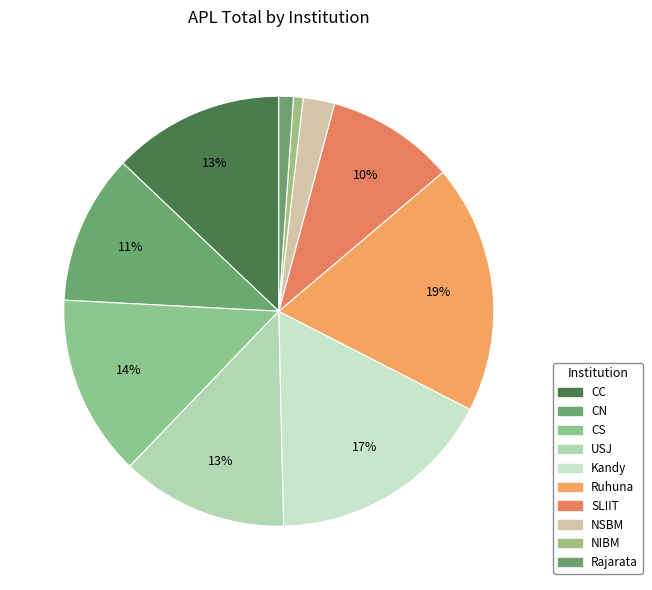

Which has a higher value, NSBM or USJ?

USJ